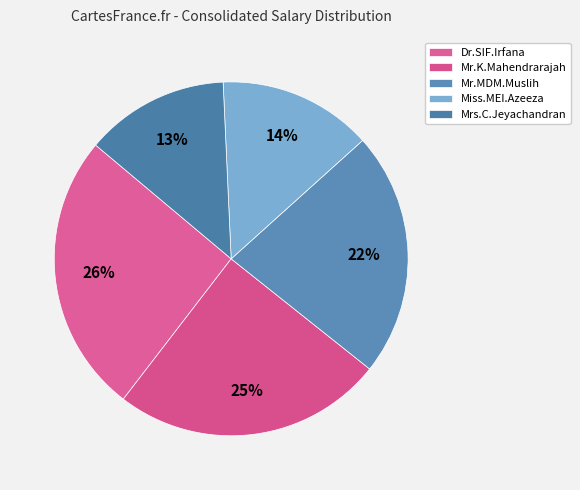

What percentage is the Miss.MEI.Azeeza slice, to the nearest percent?

14%